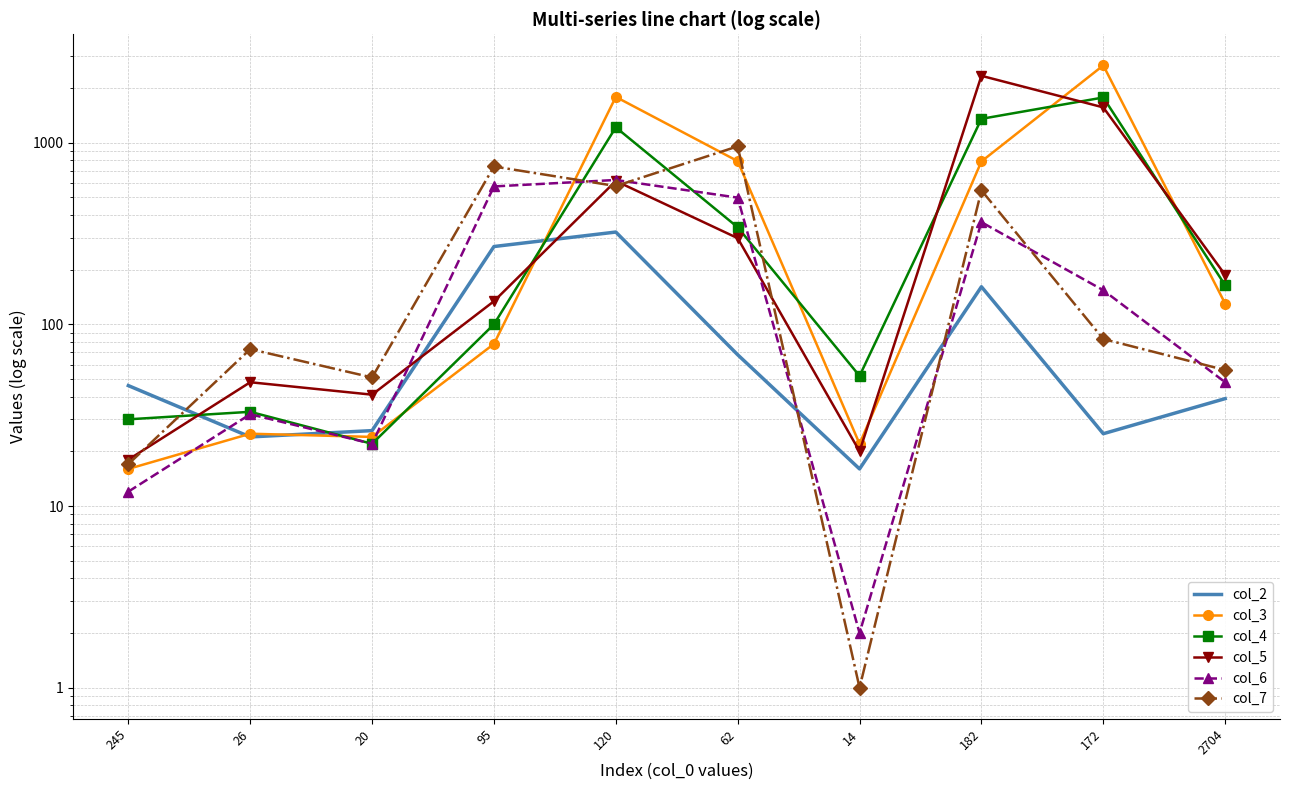

What is the difference between the highest and lowest values at 95?

661